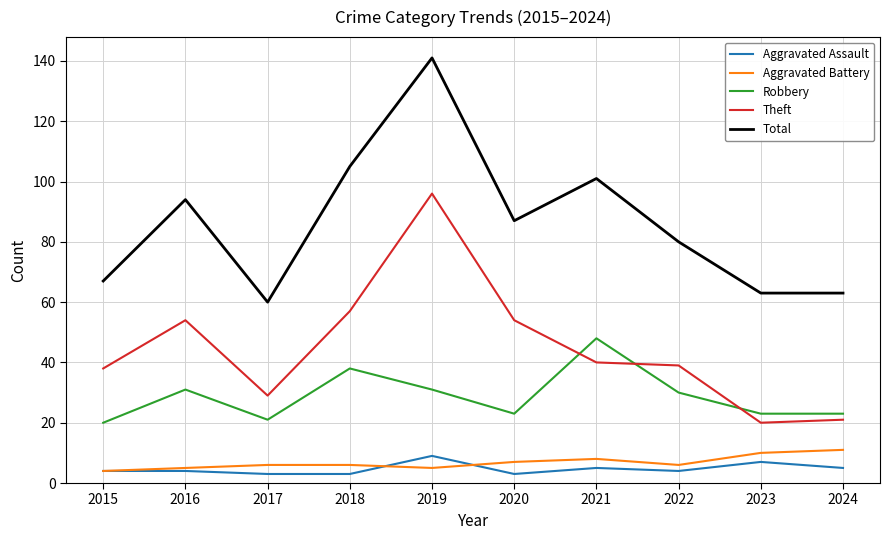

What is the minimum value shown in the chart?

3